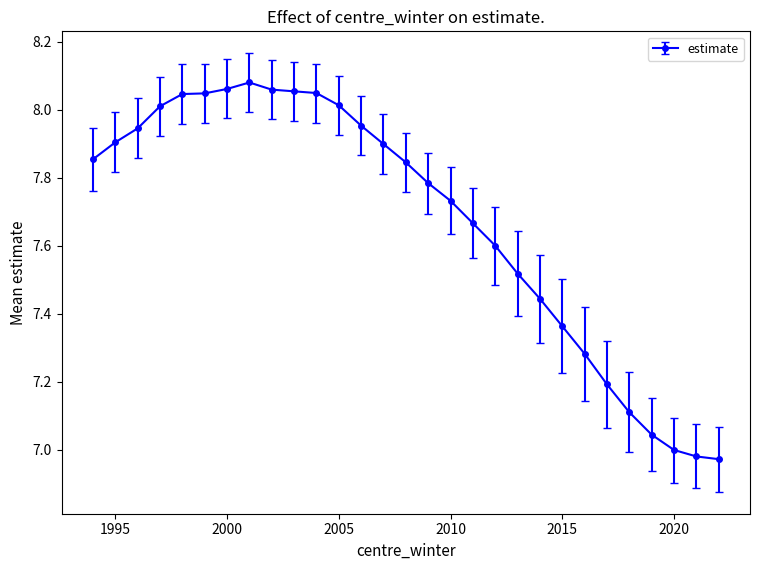

How many series are shown in this chart?

1